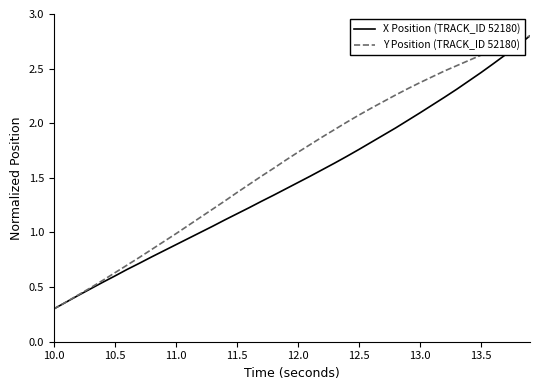

Which series has the largest total across all categories?

Y Position (TRACK_ID 52180)